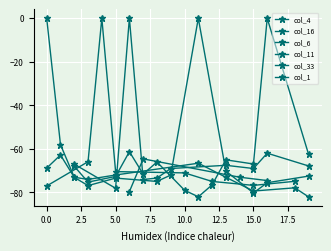

Where is col_1 nearest to the value -52?

1